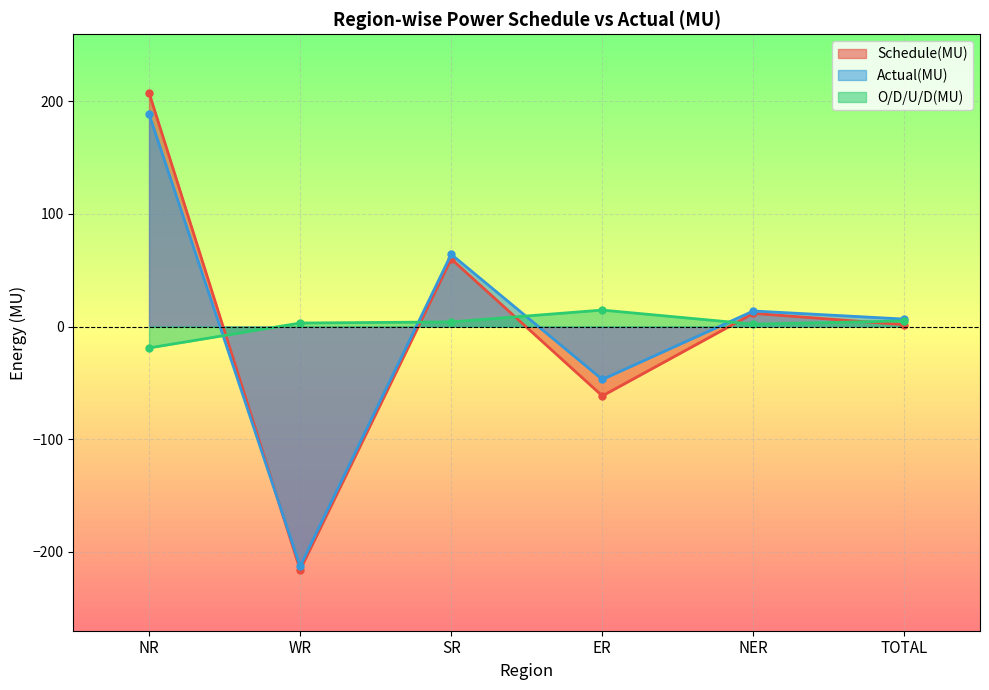

List the labels in order of Schedule(MU) value, smallest first.

WR, ER, TOTAL, NER, SR, NR